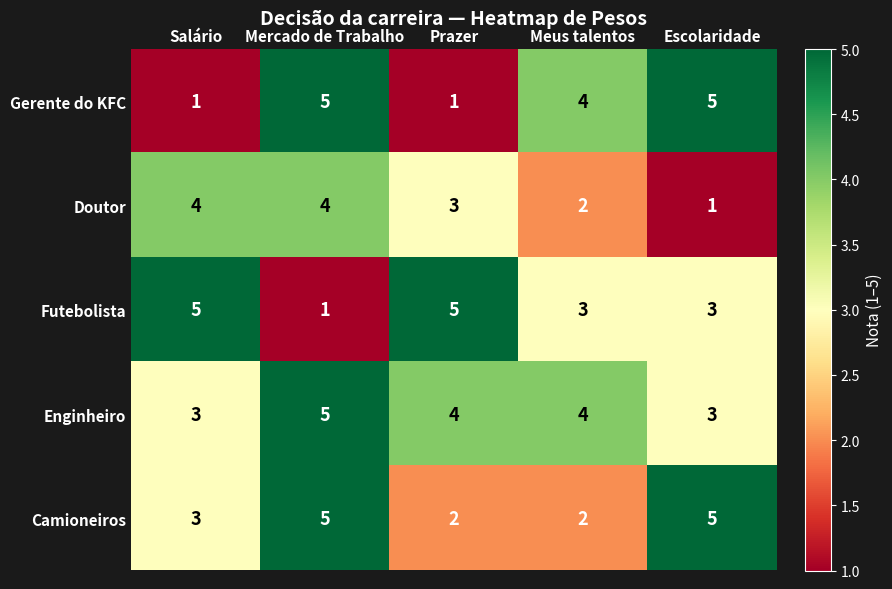

What value does the Futebolista series have at Escolaridade?

3